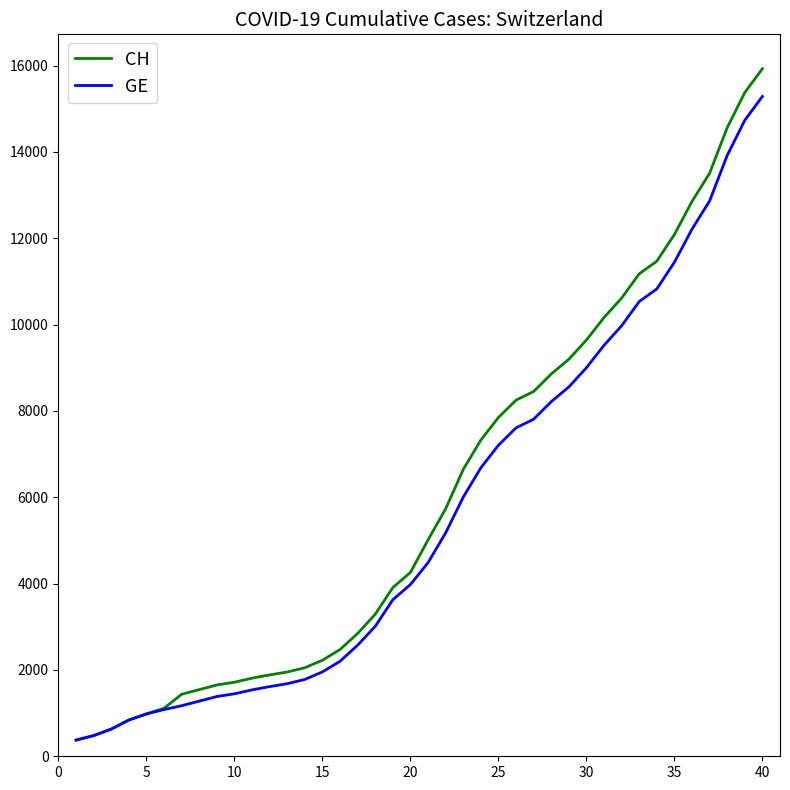

What is the lowest value of the GE series?

375